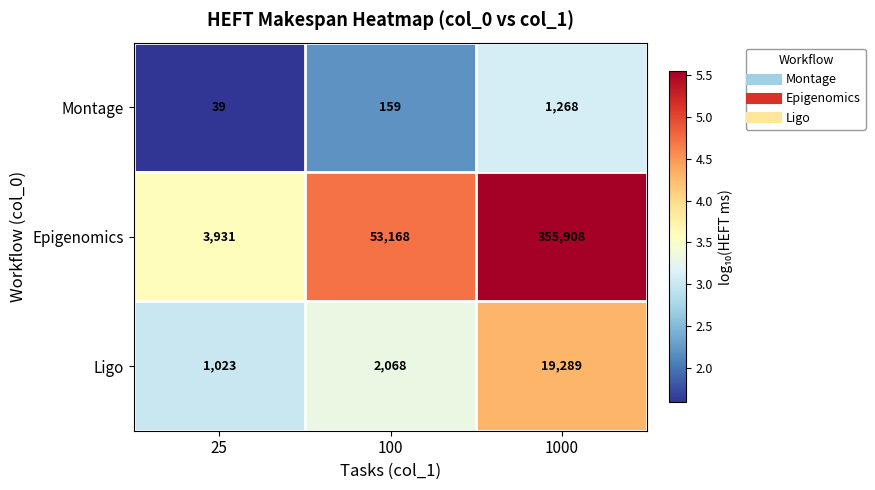

Reading left to right, what are all the values shown in this chart?

Montage: 25=39	100=159	1000=1268
Epigenomics: 25=3931	100=53168	1000=355908
Ligo: 25=1023	100=2068	1000=19289